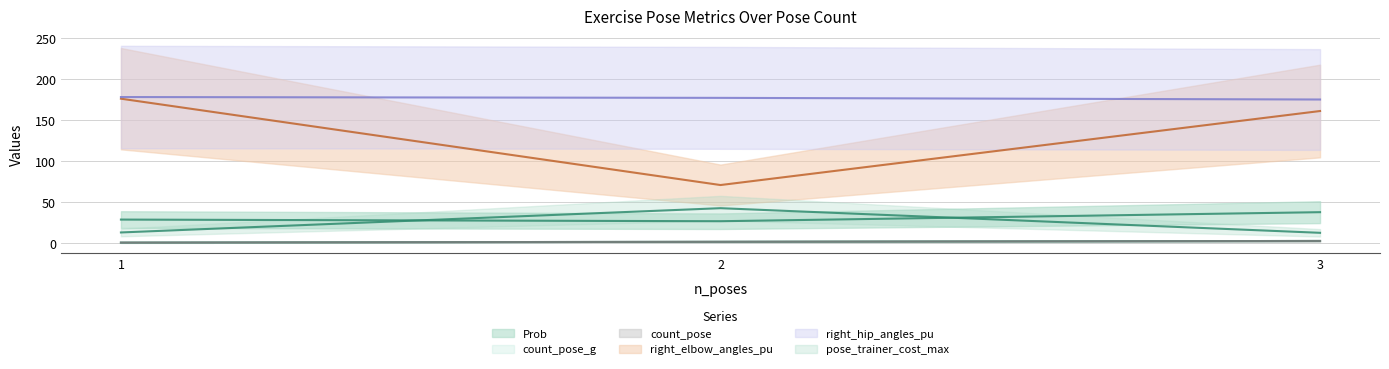

What is the difference between the highest and lowest values at 2?

175.0